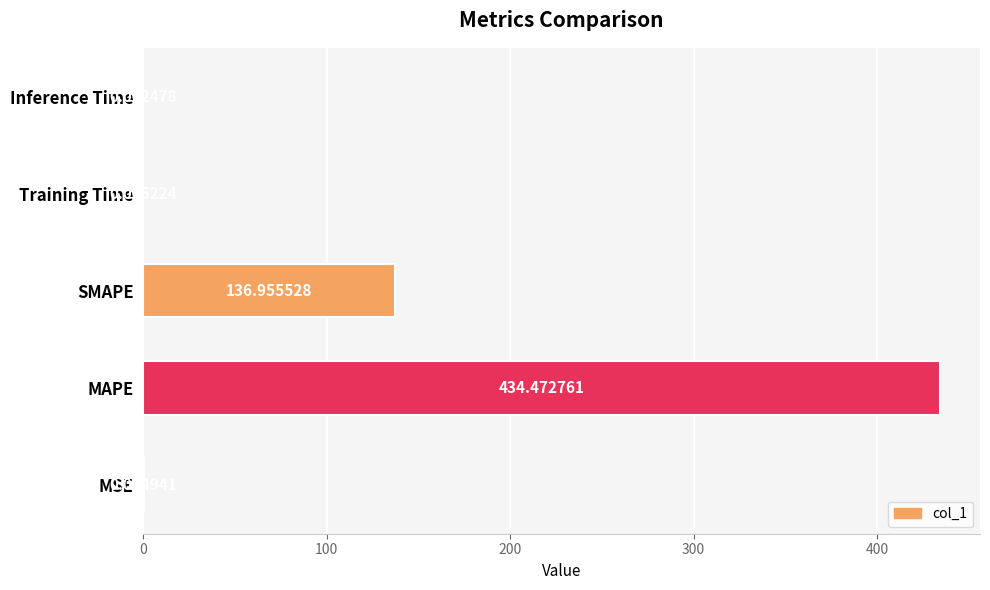

Are the bars horizontal?

Yes